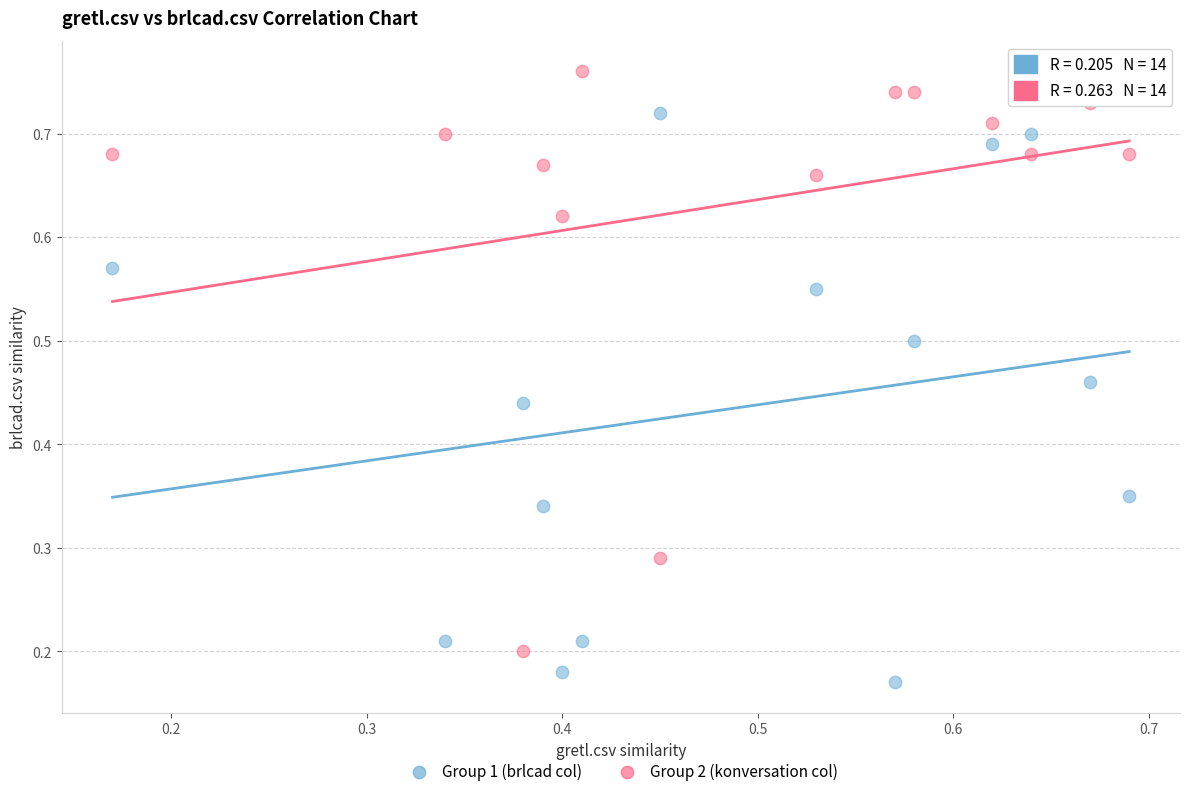

Which series reaches the minimum Y coordinate?

Group 1 (brlcad col)